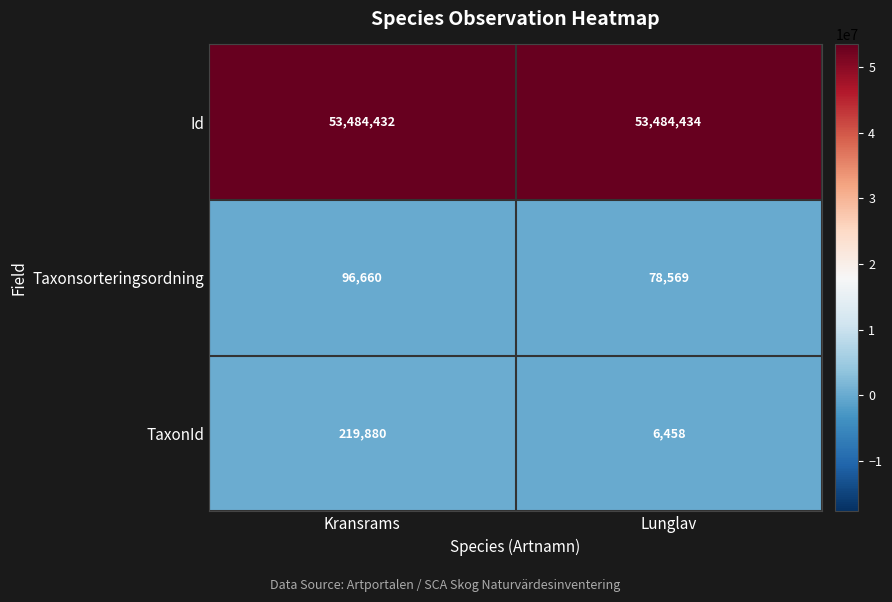

What is the average value of the Id series?

53484433